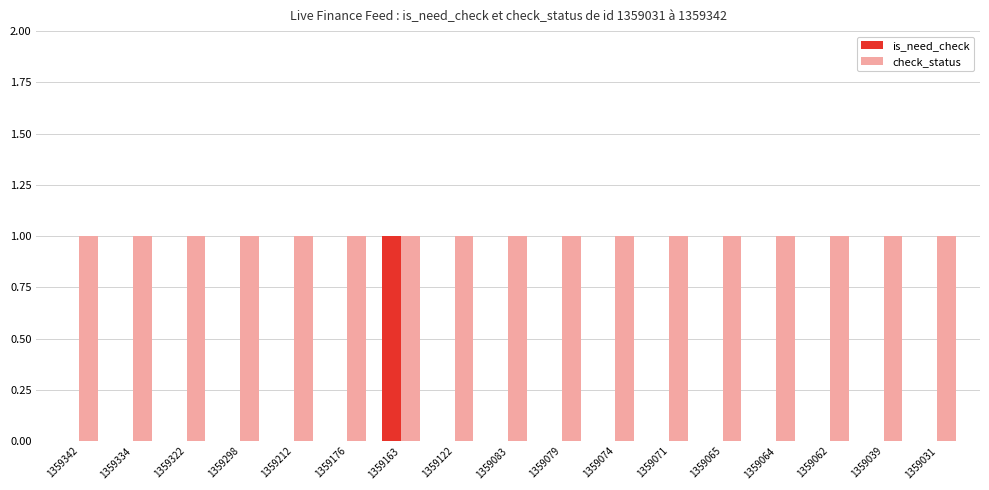

What is the greatest value displayed?

1